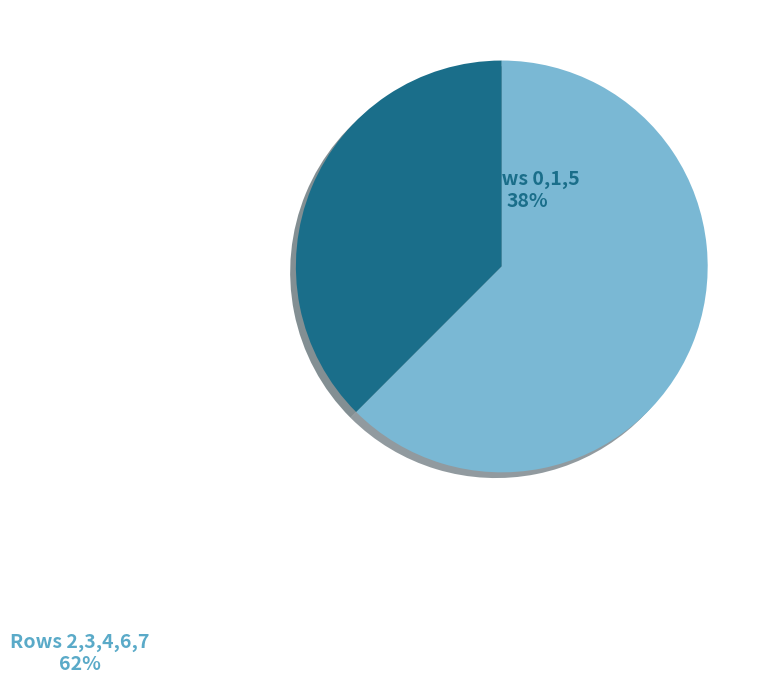

Rank the categories by value from lowest to highest.

Rows 0,1,5, Rows 2,3,4,6,7